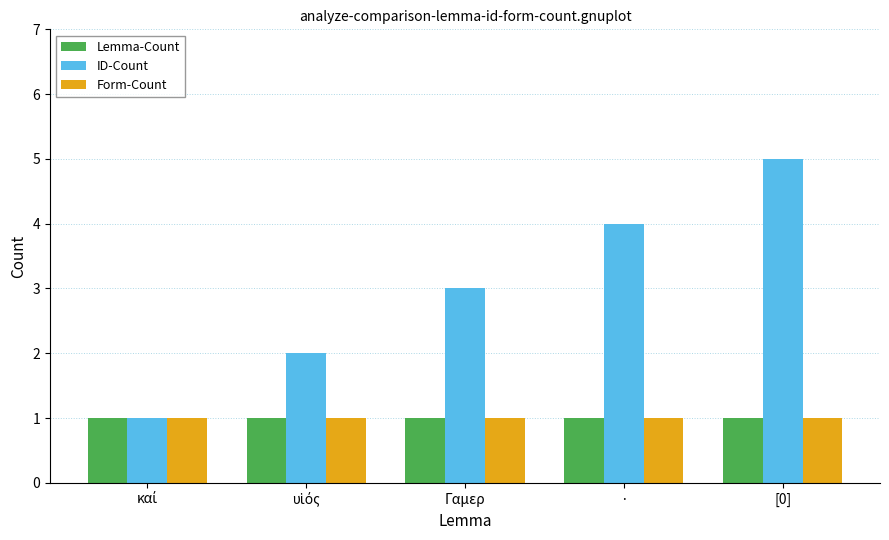

Does the chart contain stacked bars?

No